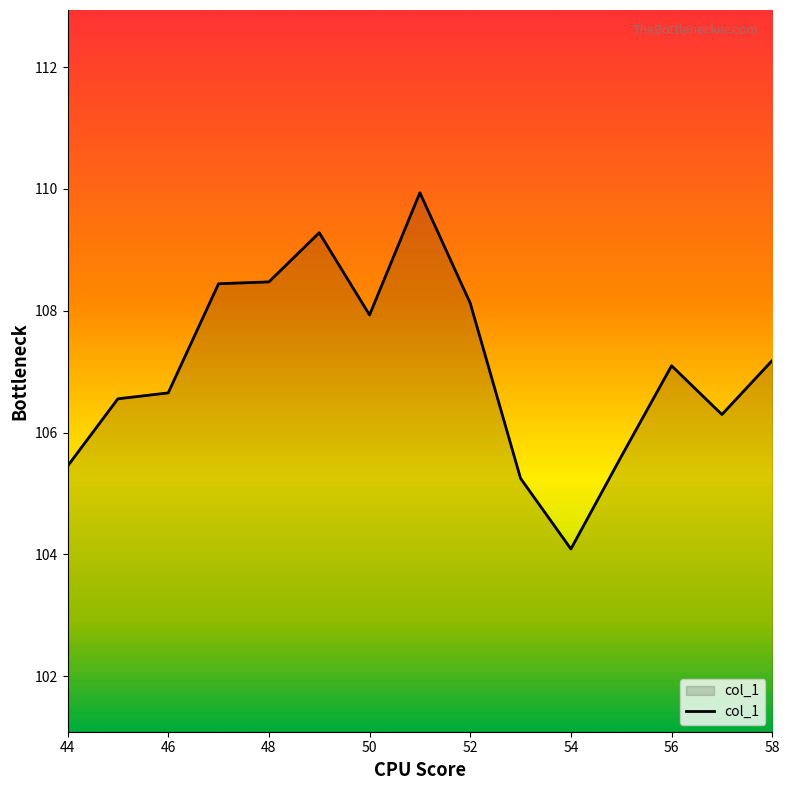

What is the maximum value shown in the chart?

109.9